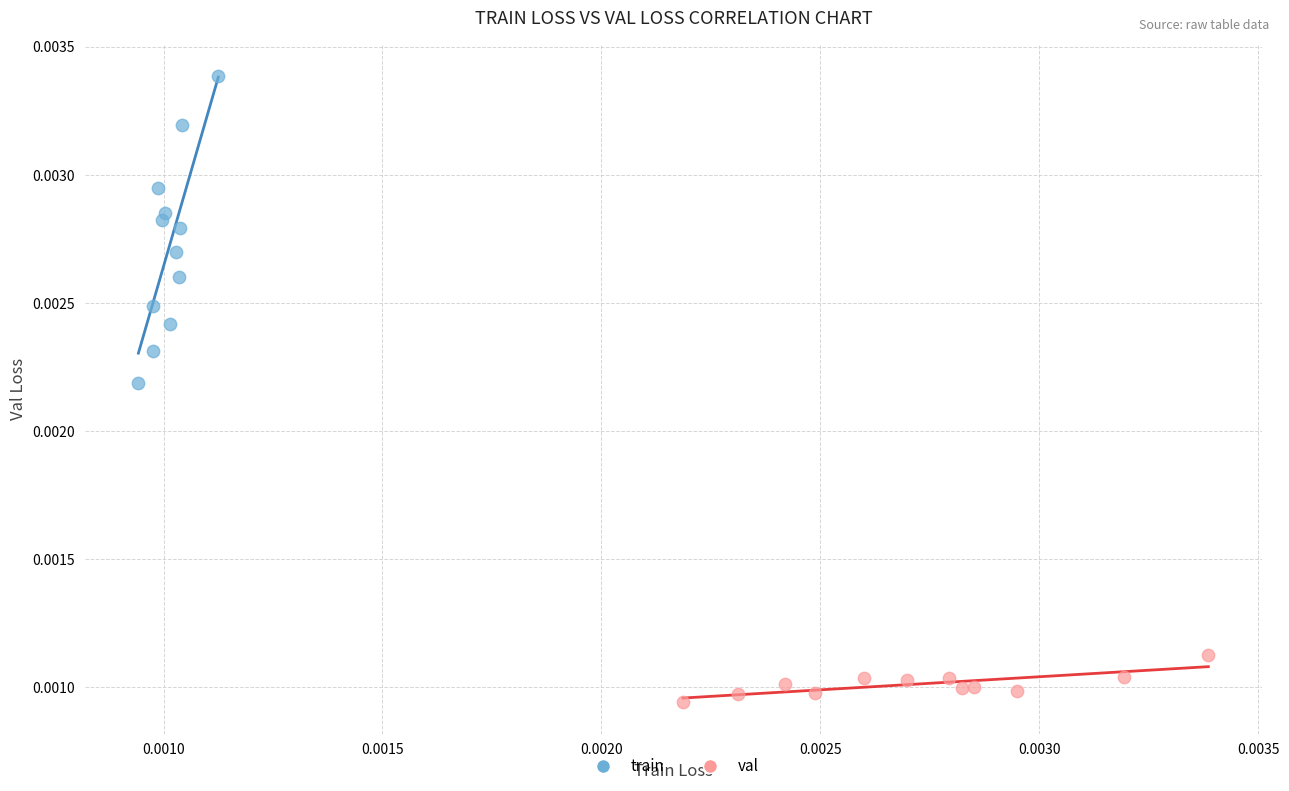

Which series contains the lowest Y value?

val